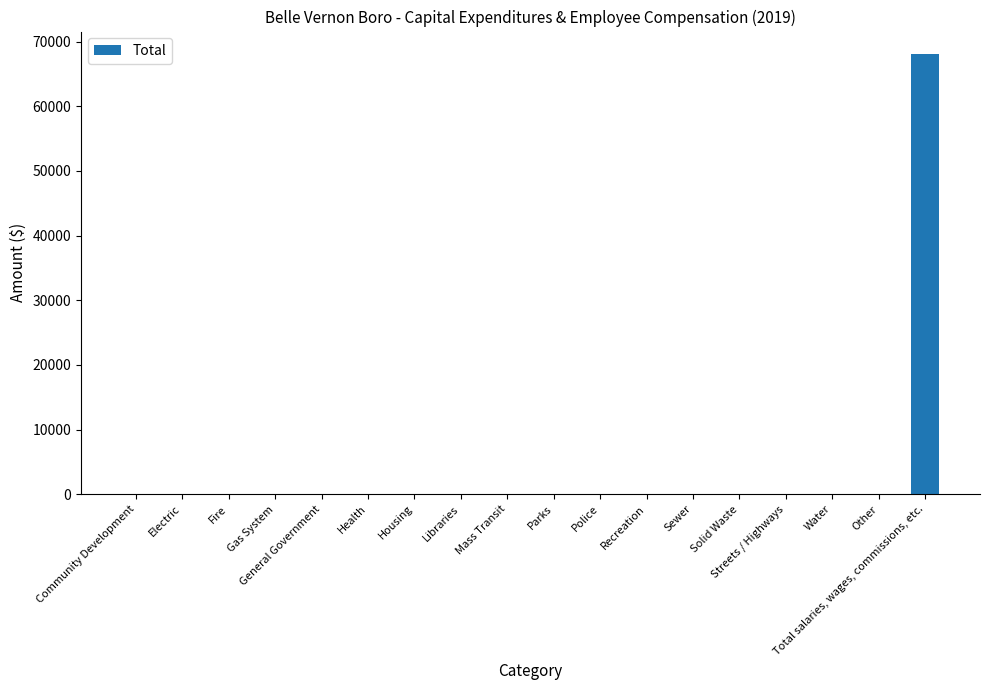

What is the change in value from Mass Transit to Total salaries, wages, commissions, etc.?

+68138